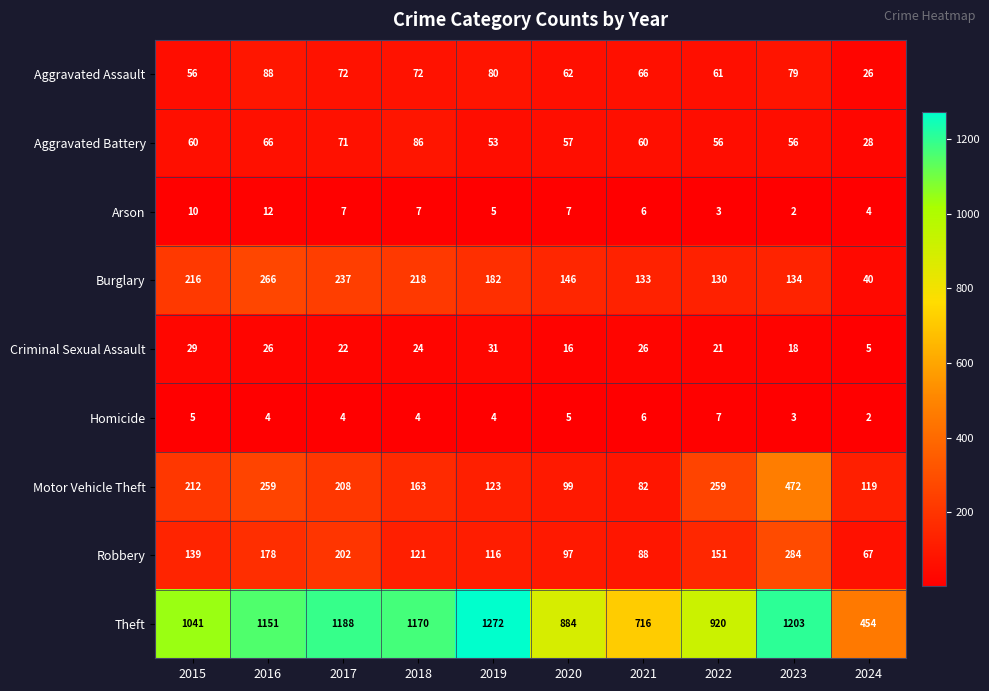

Which series has the widest spread of values?

Theft